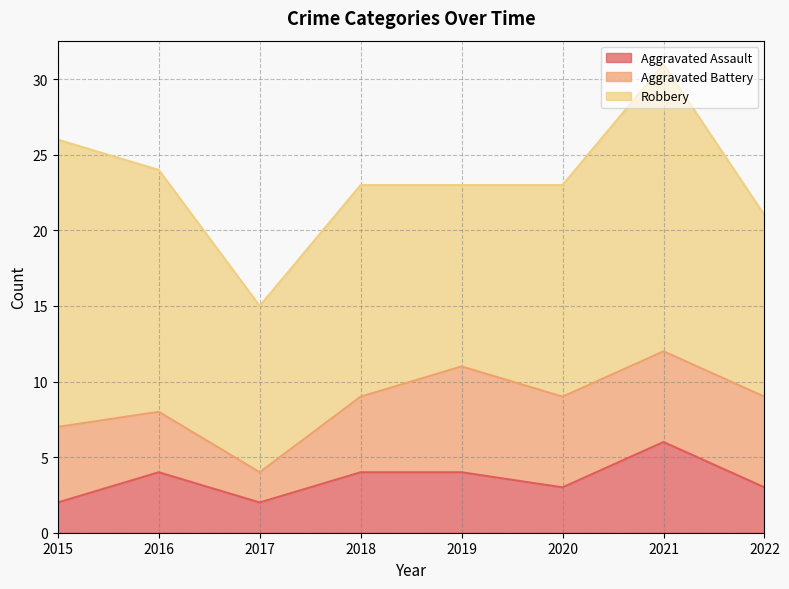

How many Robbery values are between 12 and 19?

7